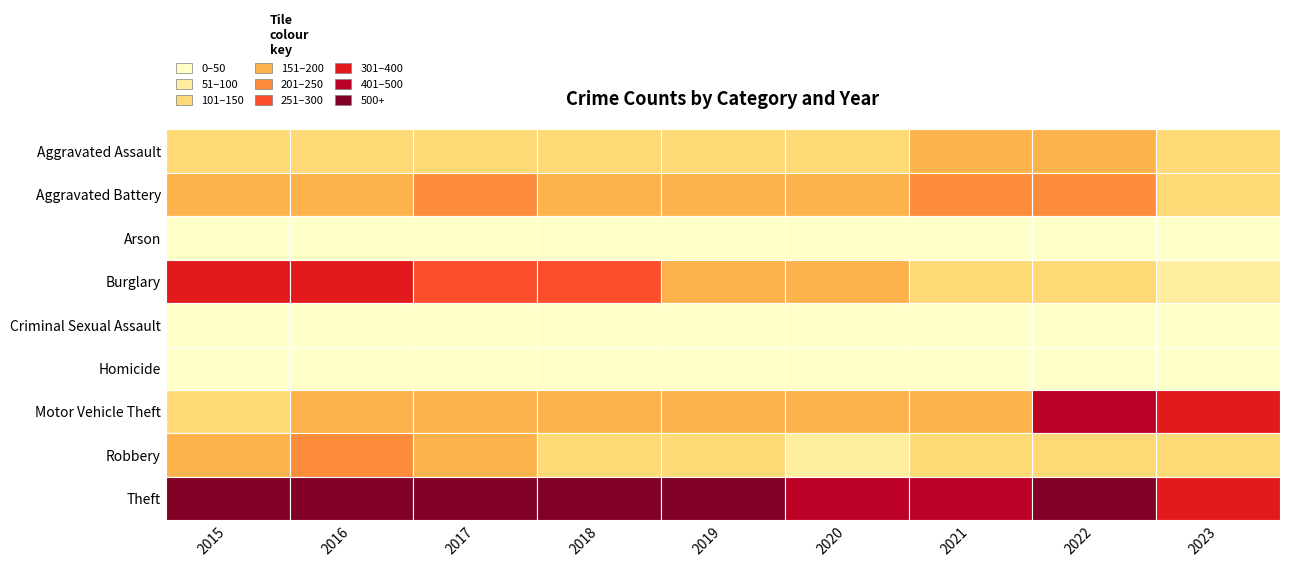

Which series has the largest total across all categories?

Theft